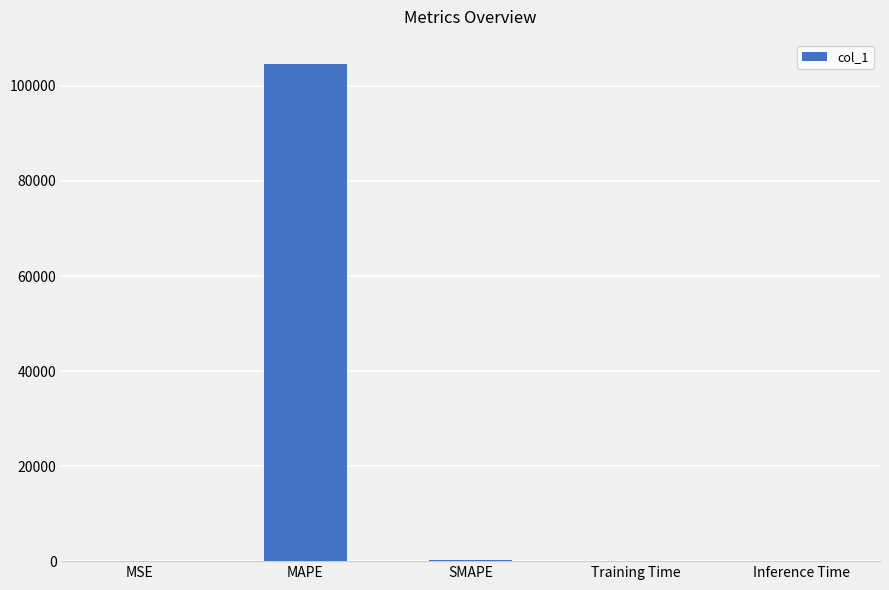

True or false: the data shows 0.0 at Inference Time.

True